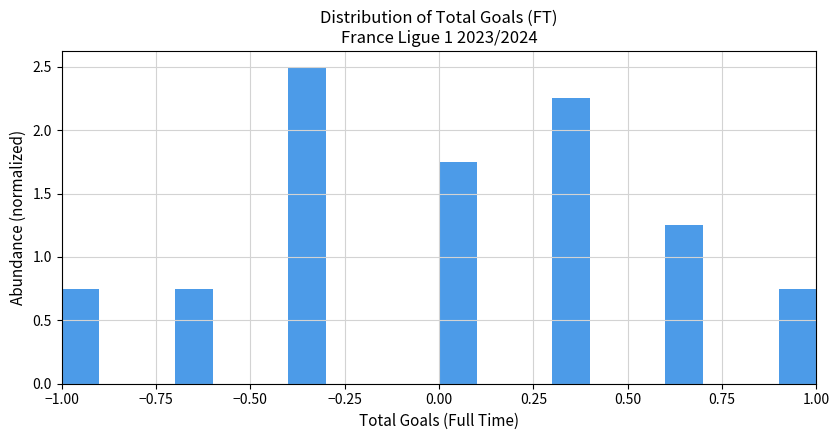

Around what value on the x-axis is the tallest bar? Give the approximate position of its centre, as read against the axis.

-0.35